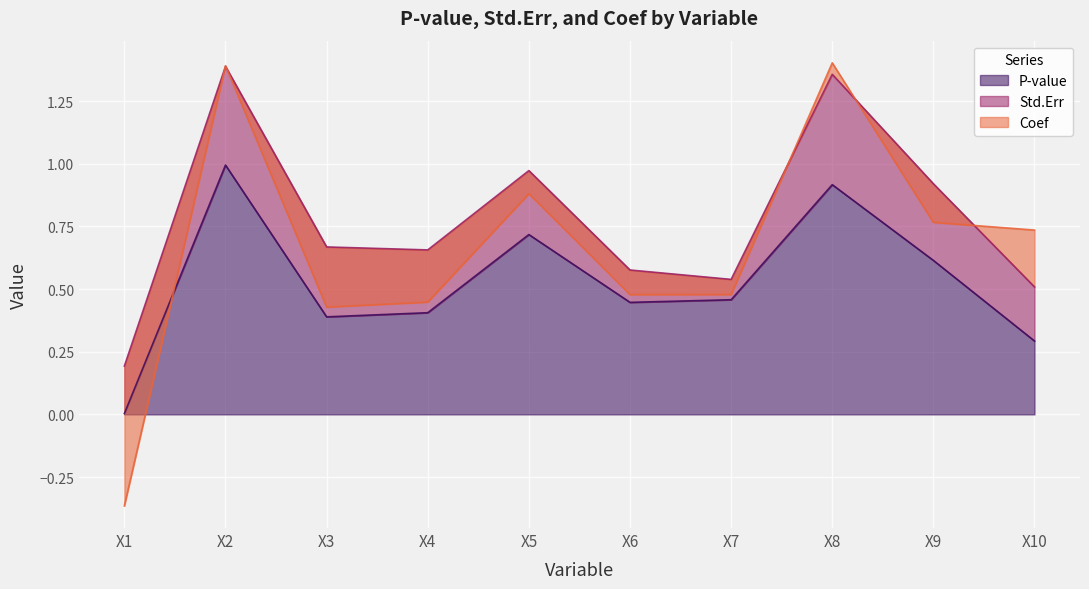

Which category has the highest value across all series?

X2